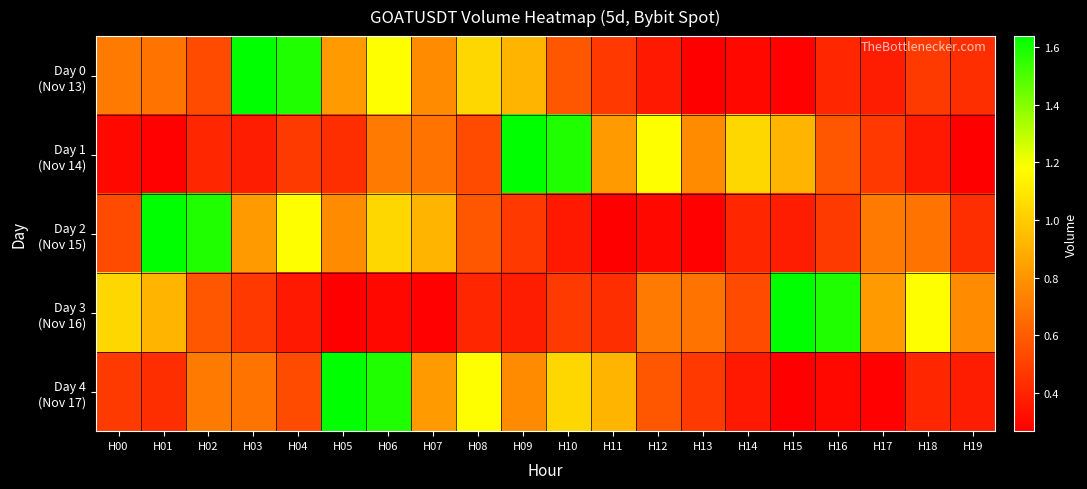

What is the minimum value shown in the chart?

267739